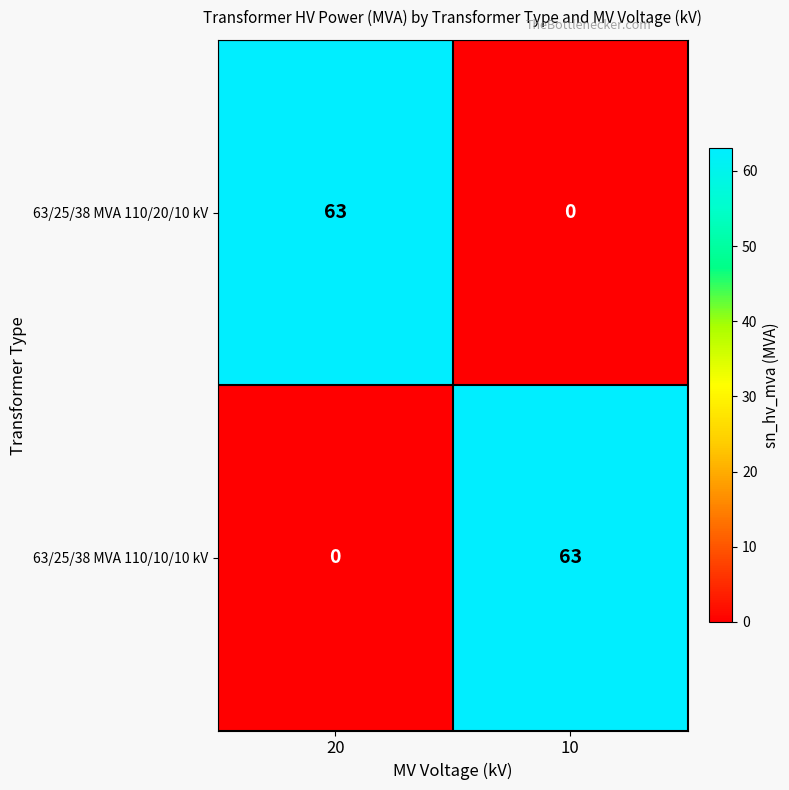

At which label is 63/25/38 MVA 110/10/10 kV closest to 31?

20